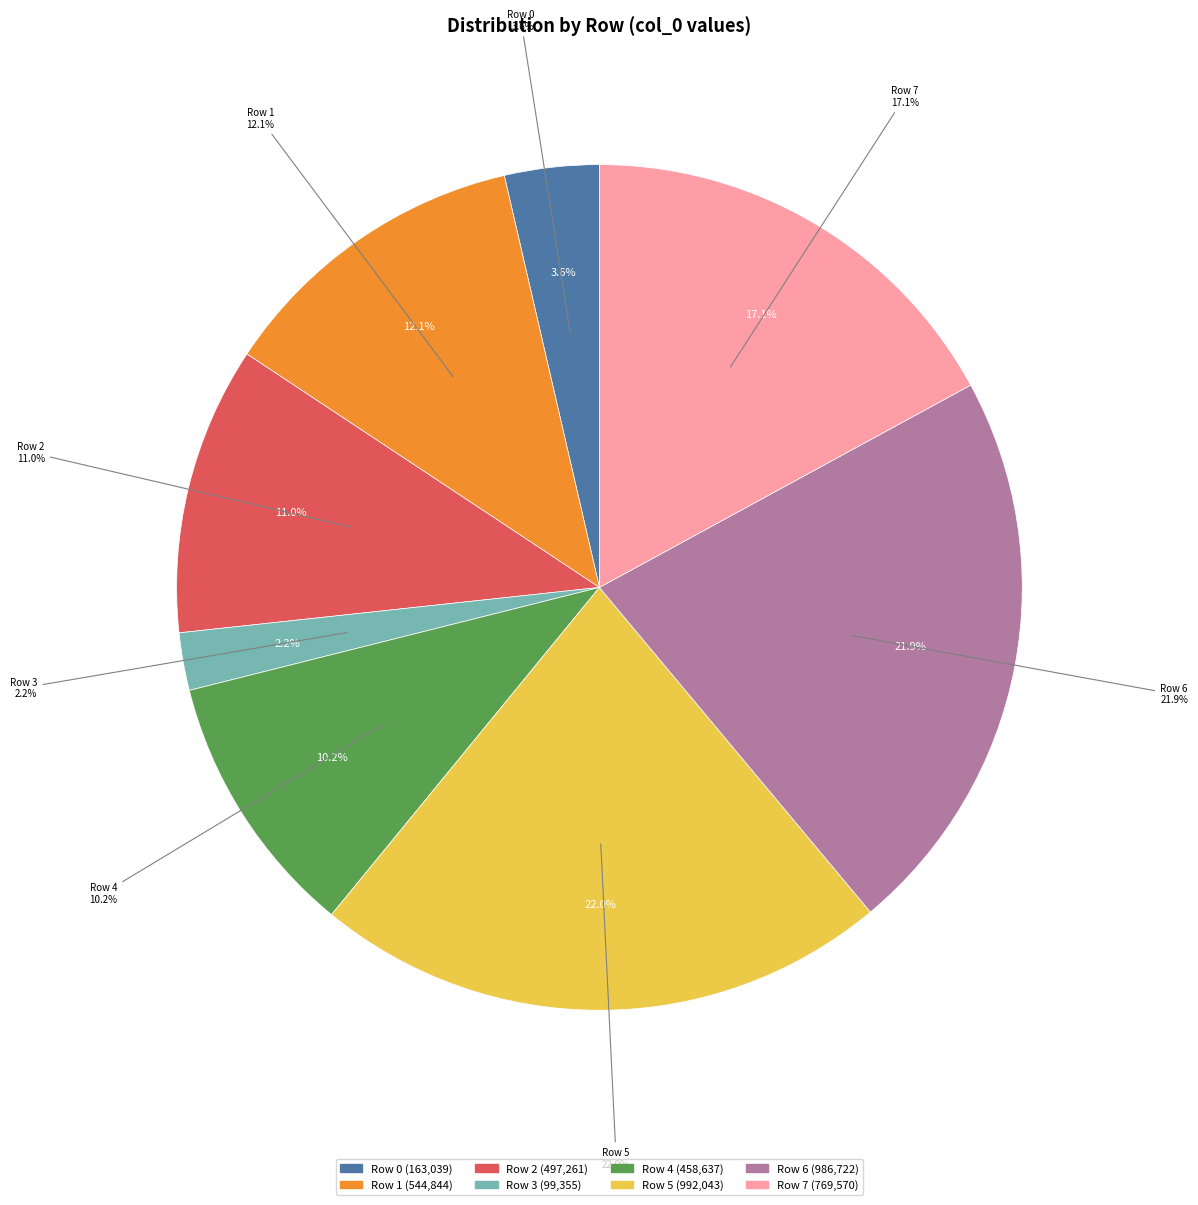

What percentage is the Row 5 slice, to the nearest percent?

22%